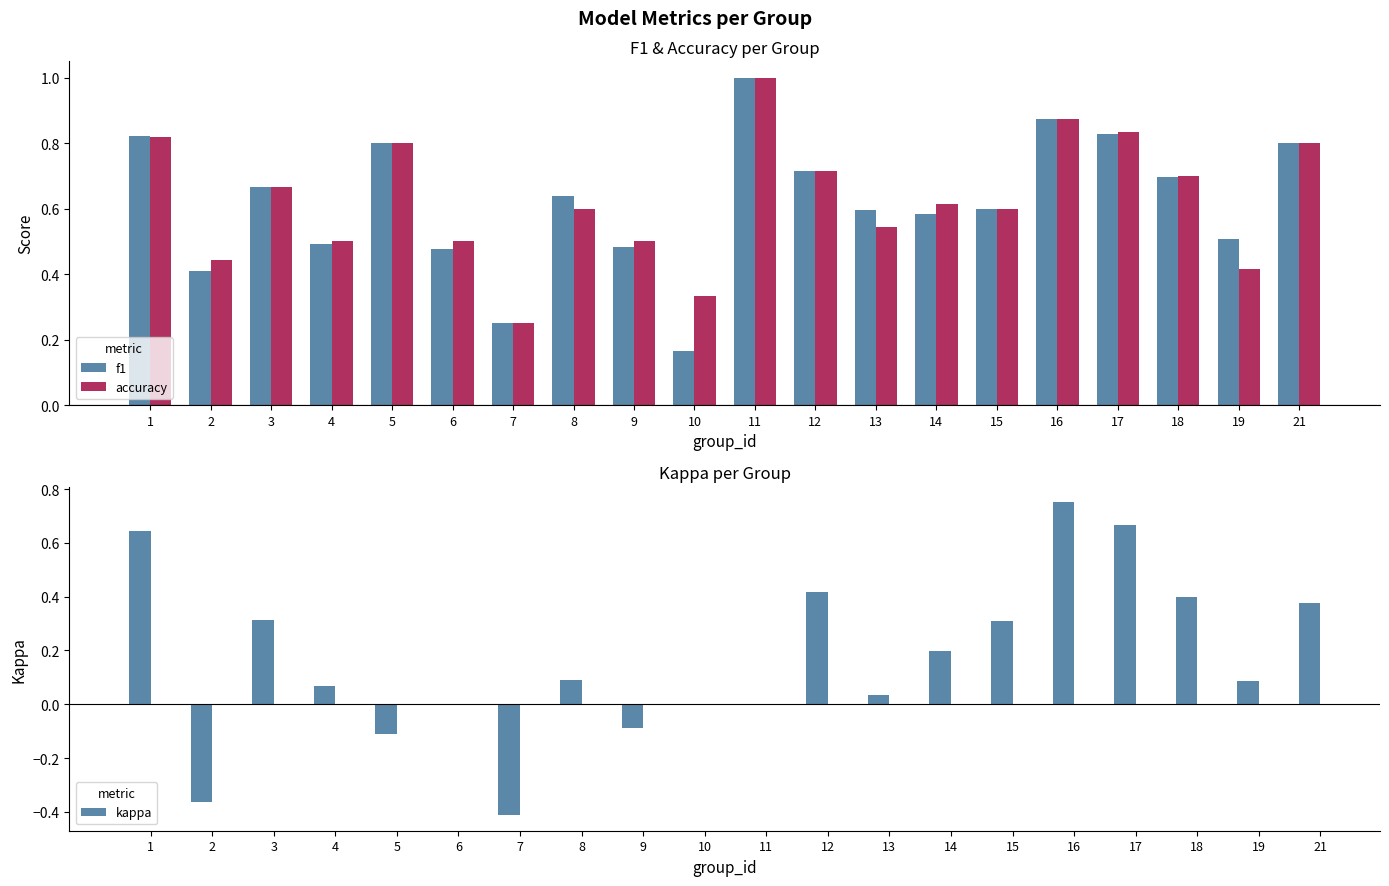

Which category has the lowest value in the kappa series?

7